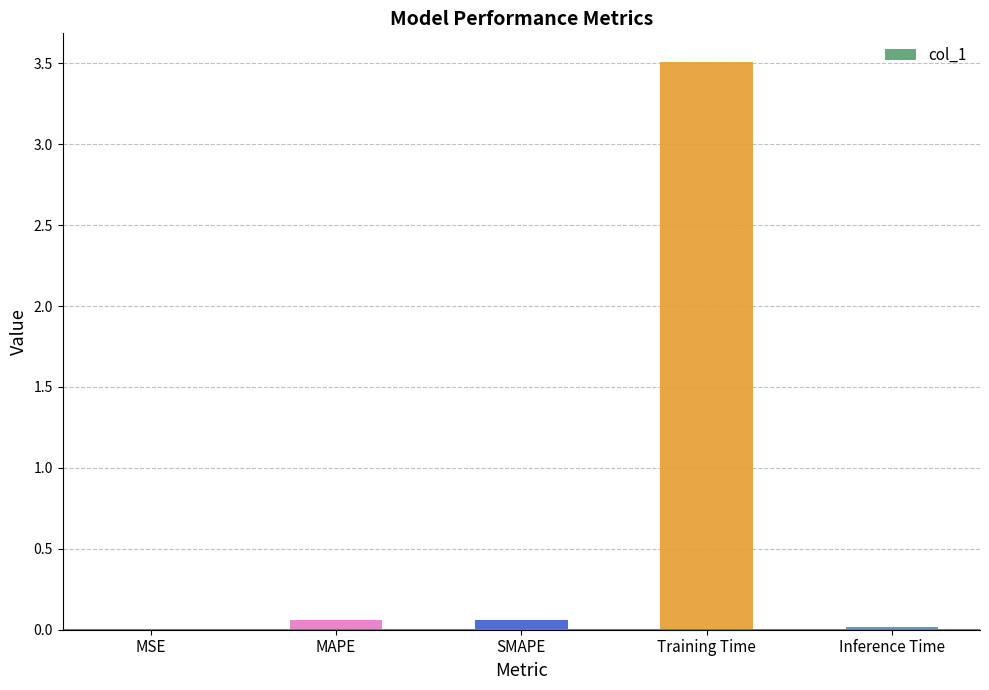

The chart shows a value of 2.0 at Training Time. True or false?

False